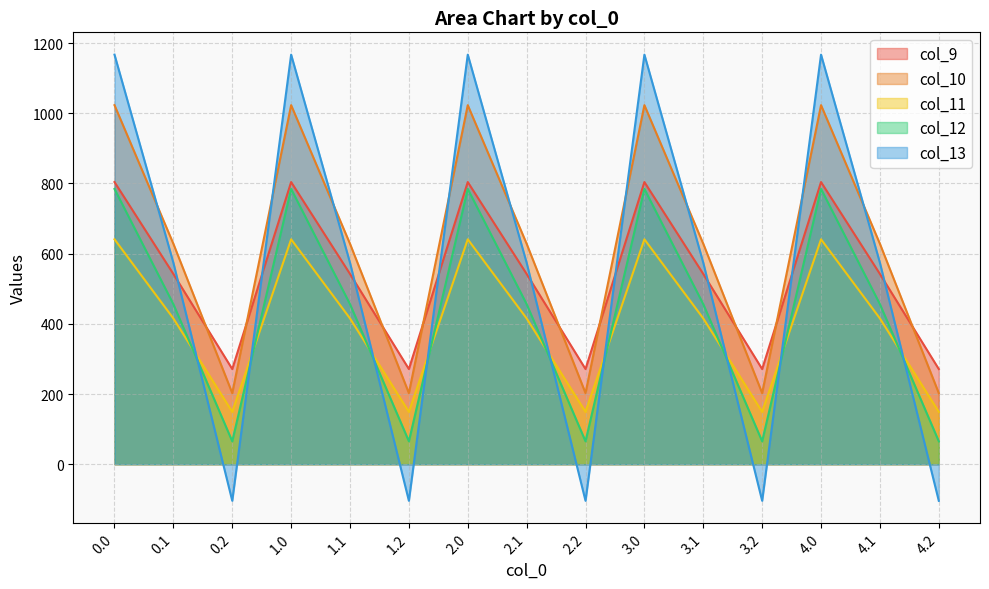

Between 2.0 and 1.0, which is larger?

2.0